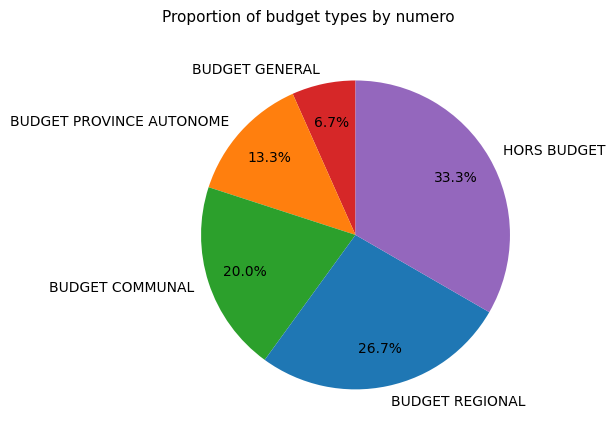

True or false: BUDGET COMMUNAL accounts for 35% of the total.

False